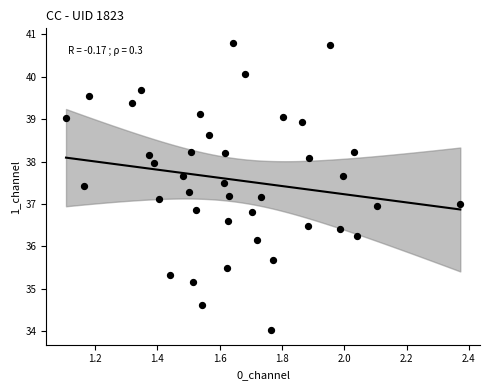

What is the range of X values (max minus min)?

1.3